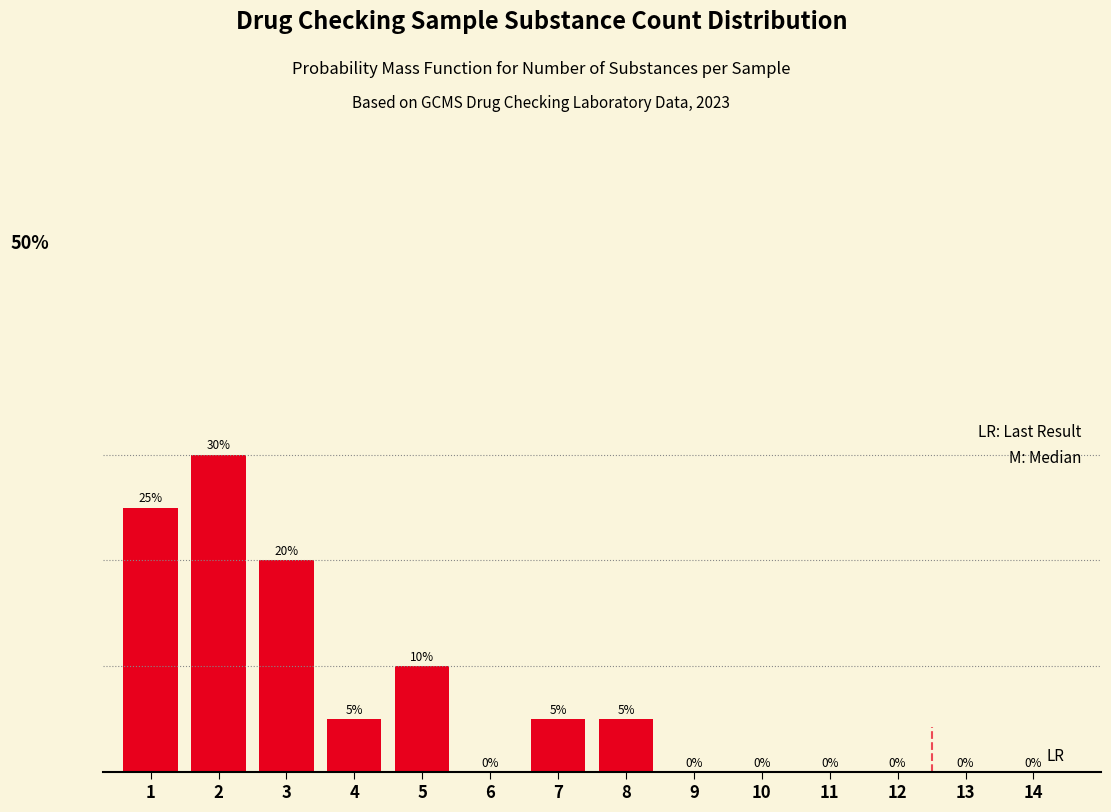

Are the bars horizontal?

No